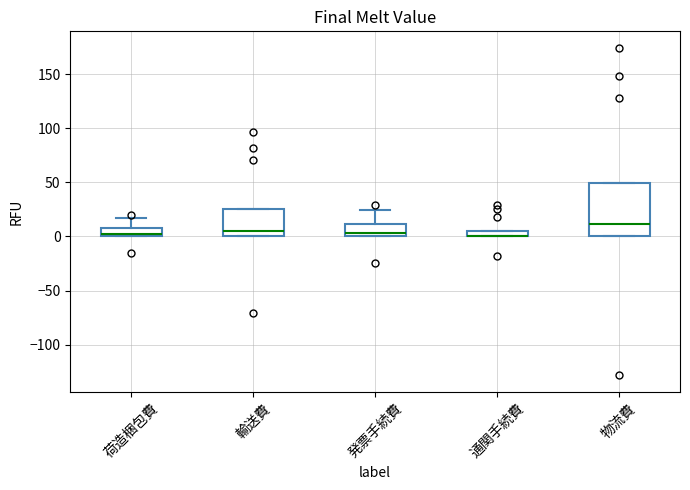

Where is the upper edge of the box for 発票手続費 on the y-axis? The values are not printed on the chart, so give them approximately, as read against the axis.

10